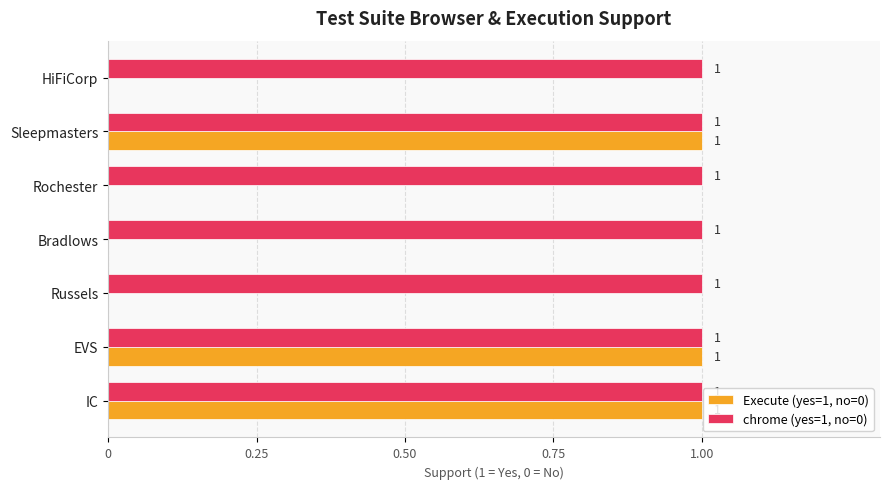

Is it true that Execute (yes=1, no=0) equals 0 at Sleepmasters?

False